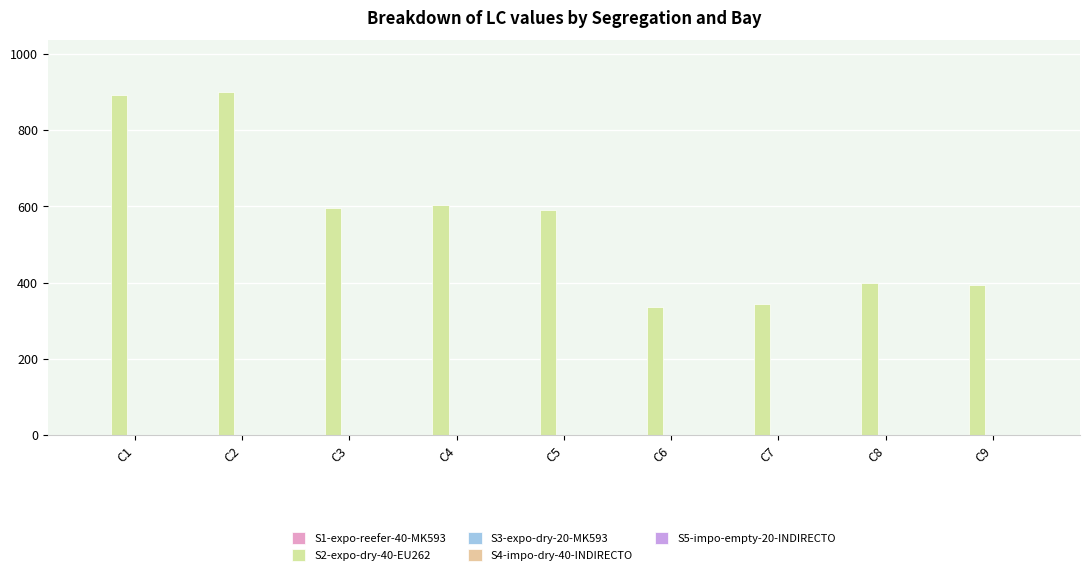

How many series are shown in this chart?

1